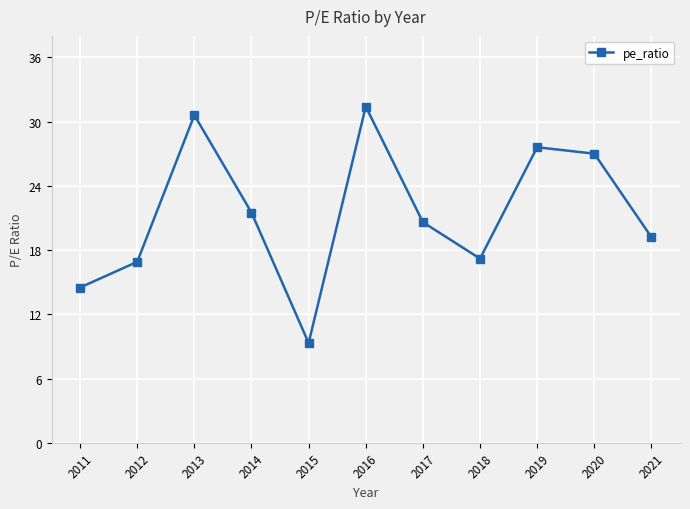

How many data points are less than 20?

5